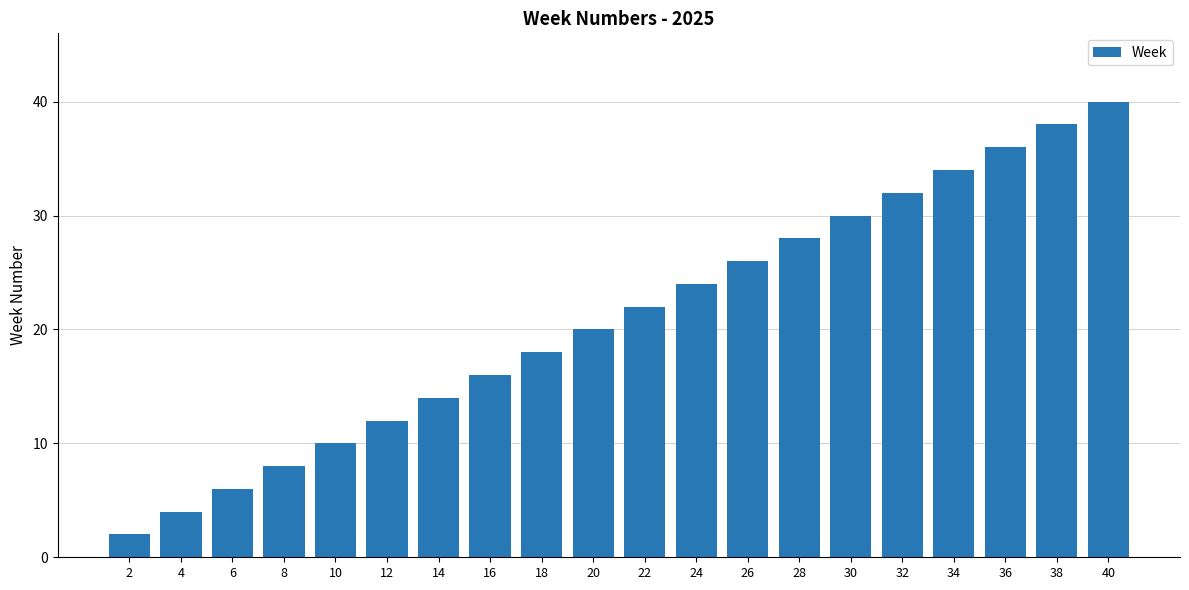

What is the greatest value displayed?

40